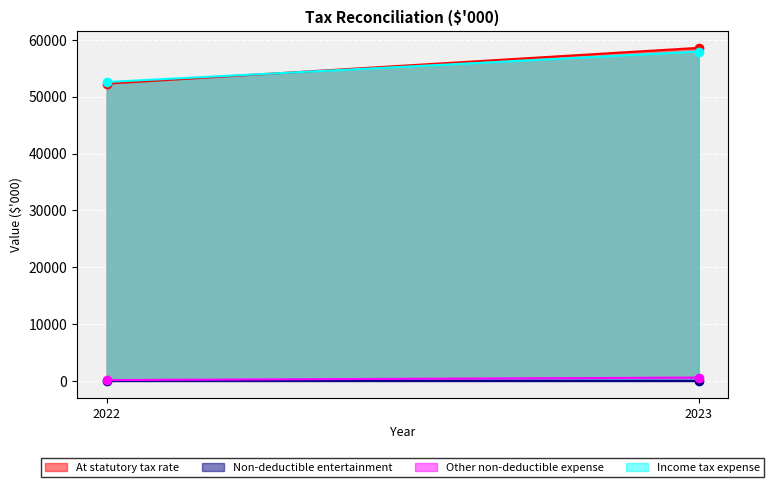

Which series changed the most between 2023 and 2022?

At statutory tax rate